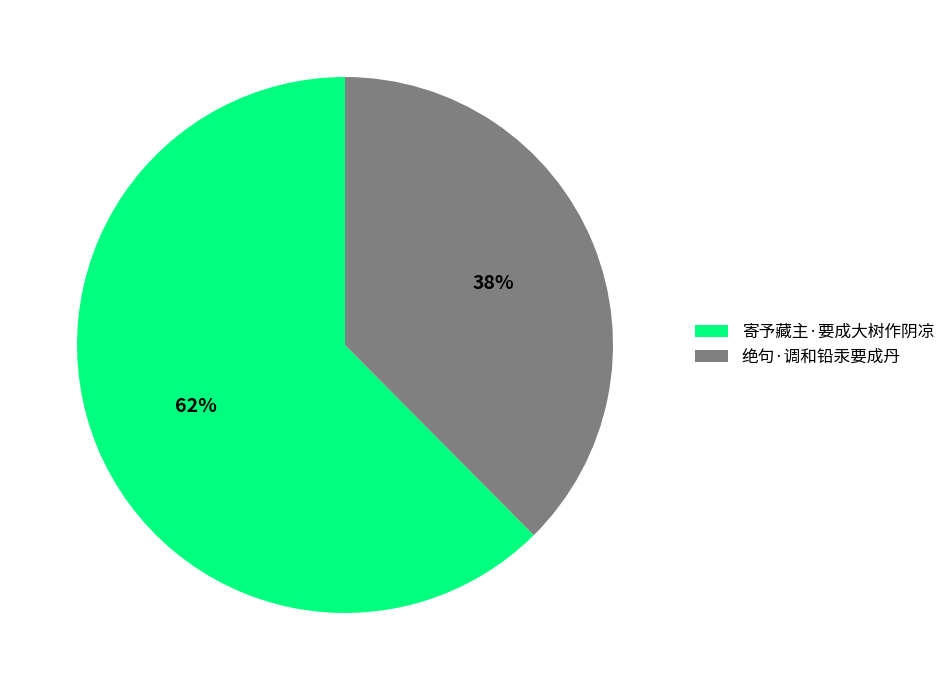

Between 寄予藏主·要成大树作阴凉 and 绝句·调和铅汞要成丹, which is larger?

寄予藏主·要成大树作阴凉